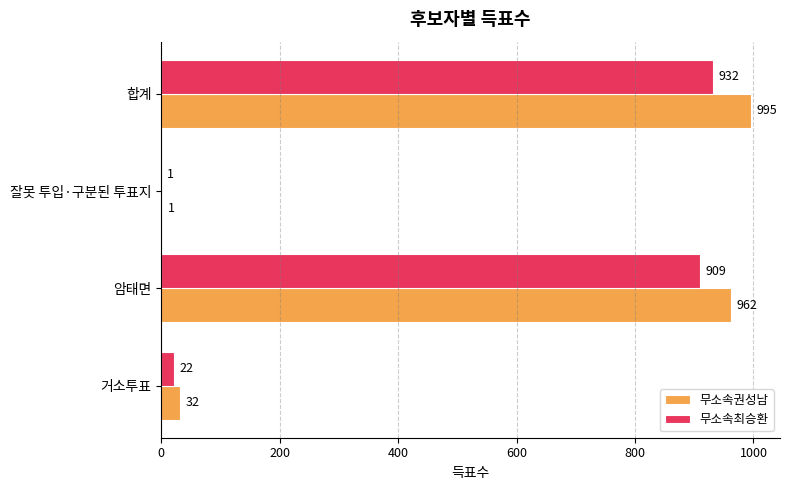

What is the sum of the 무소속권성남 values at 거소투표 and 합계?

1027